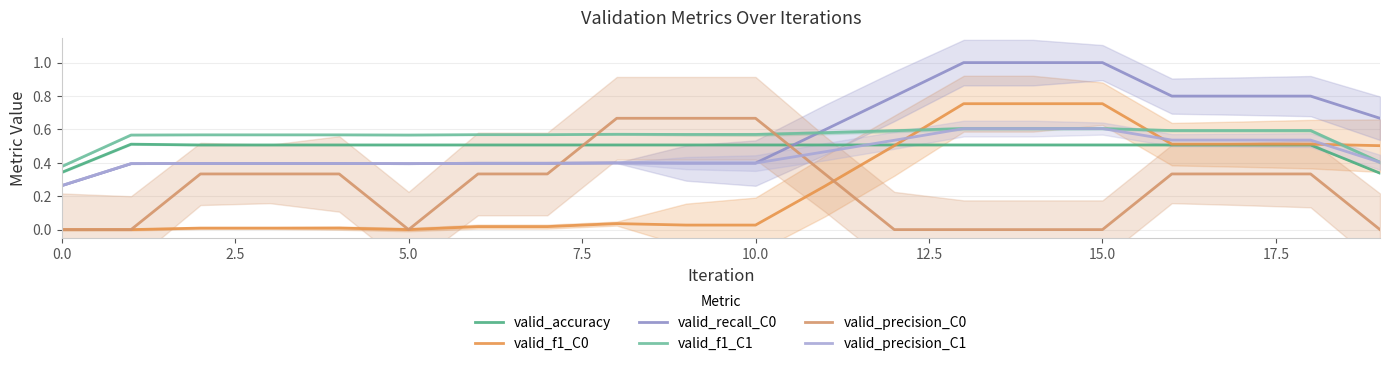

Is this an area chart (filled region under the line)?

No